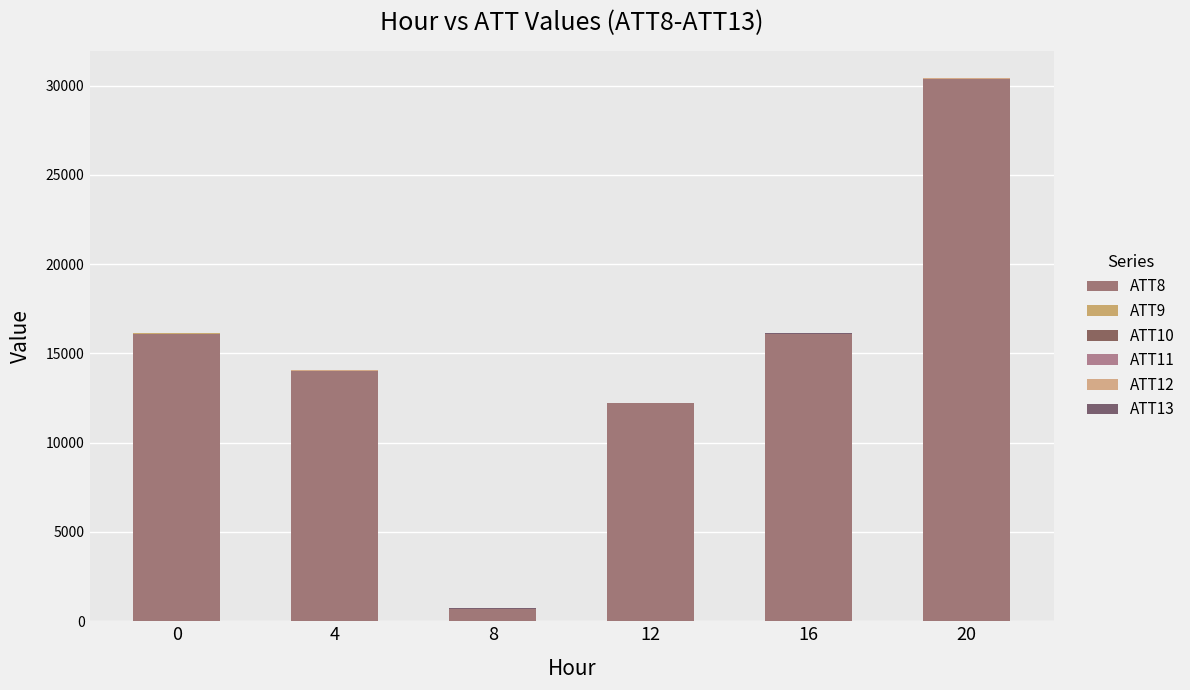

At which category is the sum across all series the highest?

20